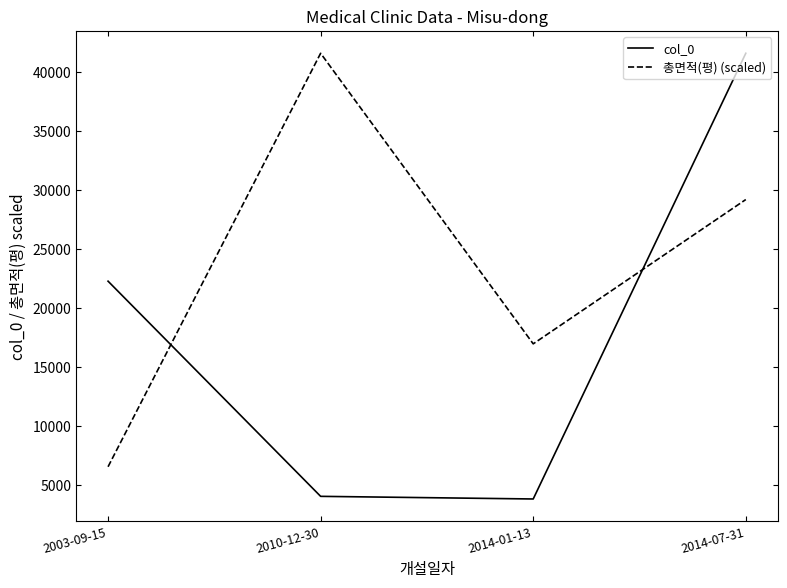

Which category has the lowest value in the 총면적(평) (scaled) series?

2003-09-15